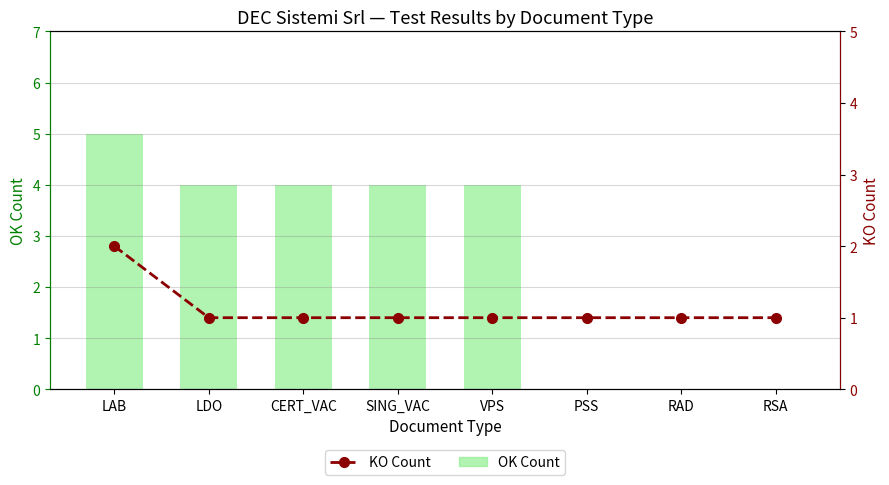

Reading left to right, what are all the values shown in this chart?

OK Count: LAB=5	LDO=4	CERT_VAC=4	SING_VAC=4	VPS=4	PSS=0	RAD=0	RSA=0
KO Count: LAB=2	LDO=1	CERT_VAC=1	SING_VAC=1	VPS=1	PSS=1	RAD=1	RSA=1